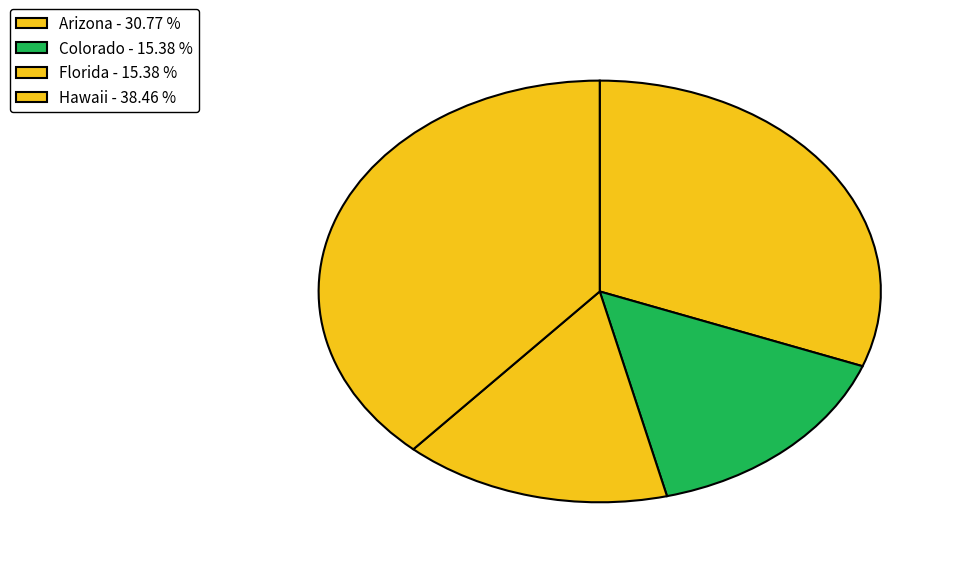

True or false: Arizona accounts for 31% of the total.

True